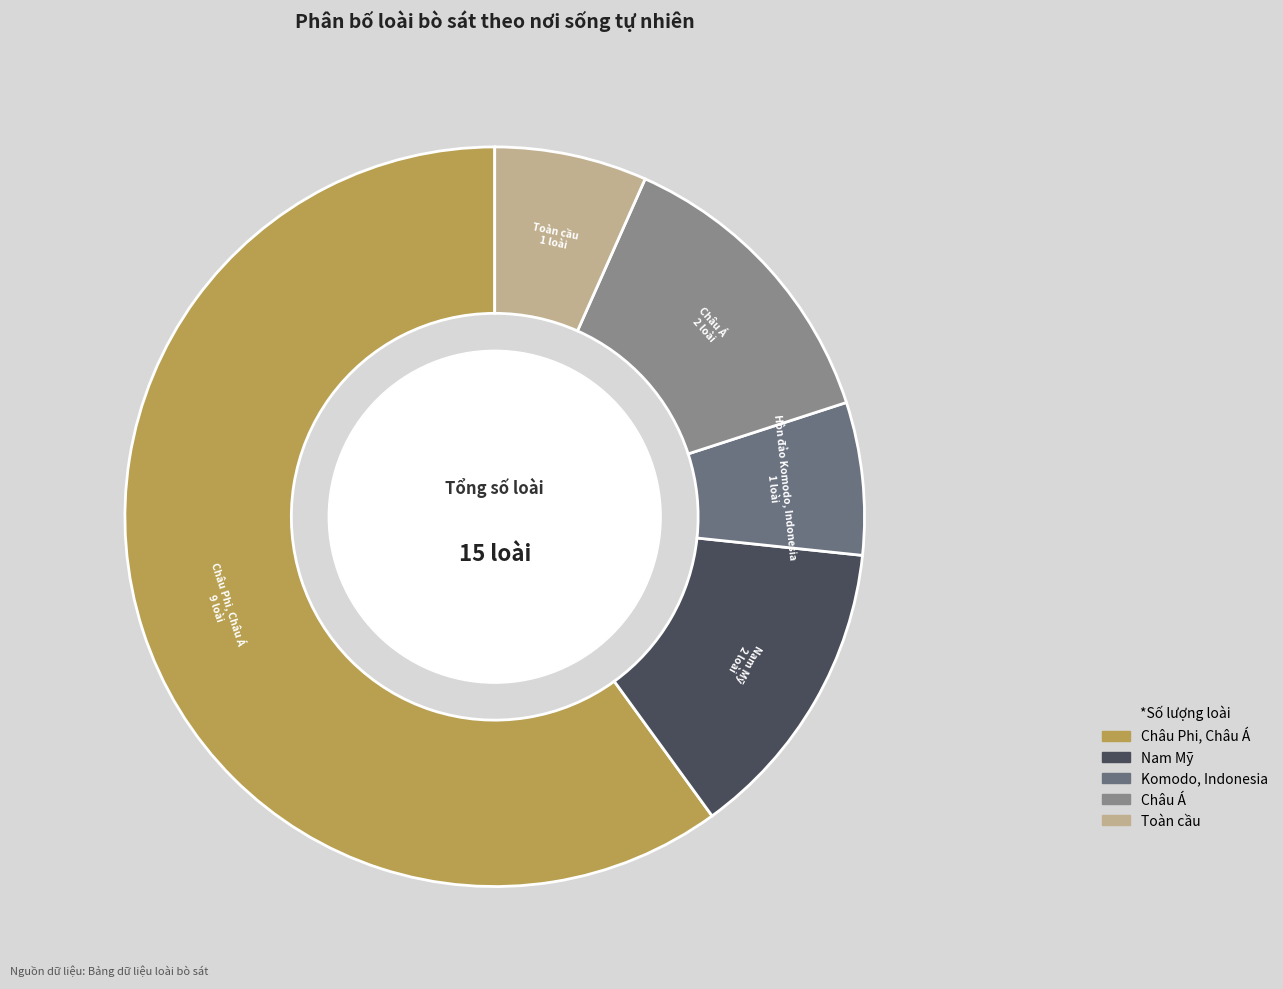

Is there any slice that represents more than half of the pie?

Yes